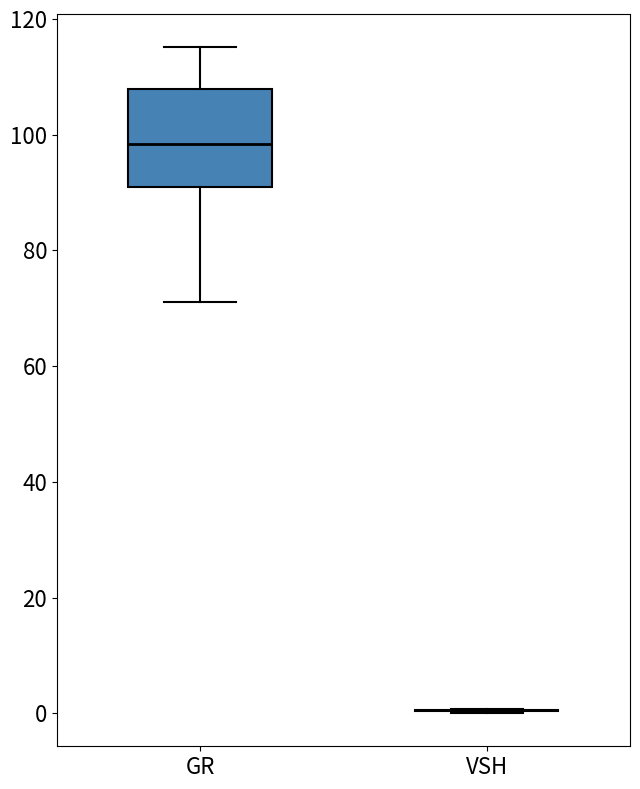

Reading left to right, transcribe this box plot: for each box, give where its median line is, the range the box spans, and where its two whiskers end, as read against the y-axis. The values are not printed on the chart, so give them approximately, as read against the axis.

GR: median 98, box 90 to 108, whiskers 72 to 116
VSH: box collapsed to a line at 0, whiskers 0 to 0